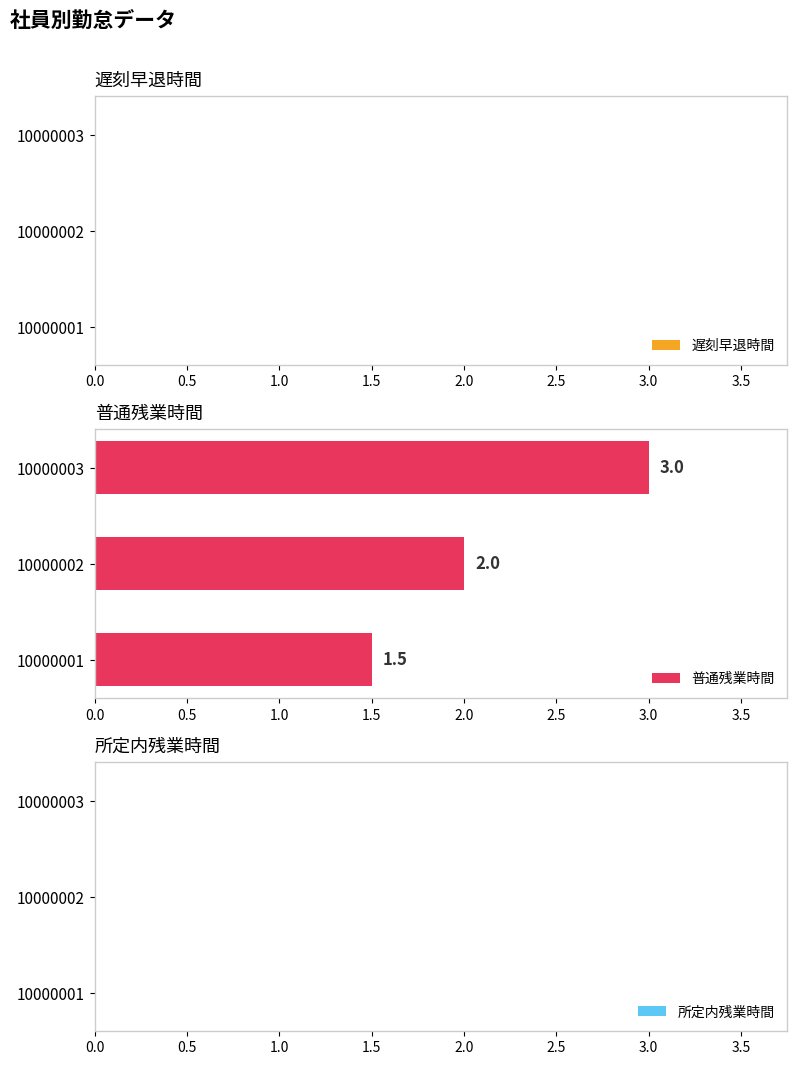

Which has a higher value, 10000002 or 10000003?

10000003